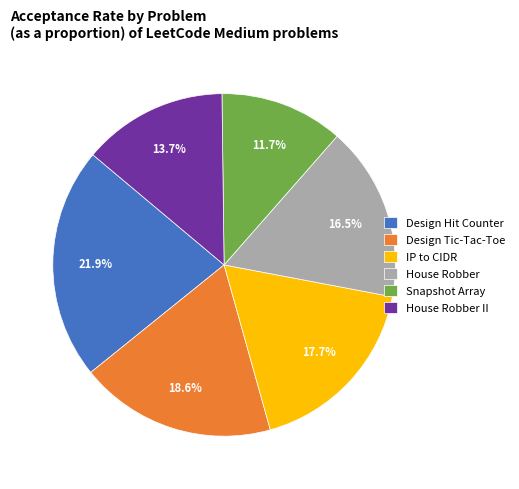

What is the total percentage of Design Tic-Tac-Toe and House Robber?

35.1%